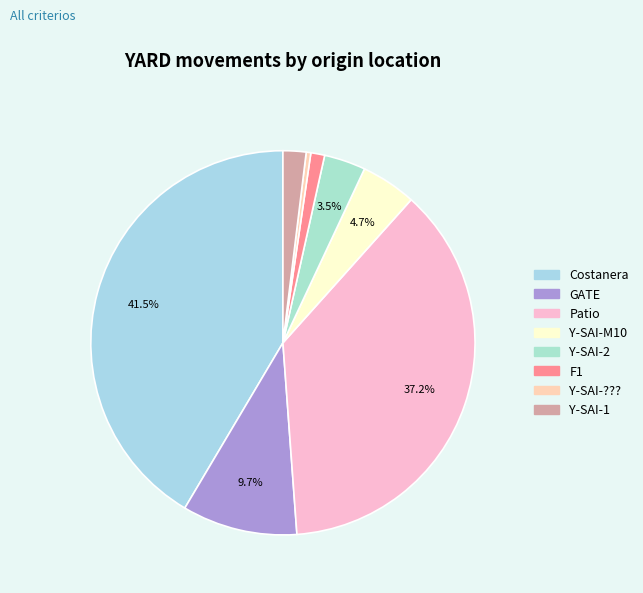

Rank the categories by value from highest to lowest.

Costanera, Patio, GATE, Y-SAI-M10, Y-SAI-2, Y-SAI-1, F1, Y-SAI-???